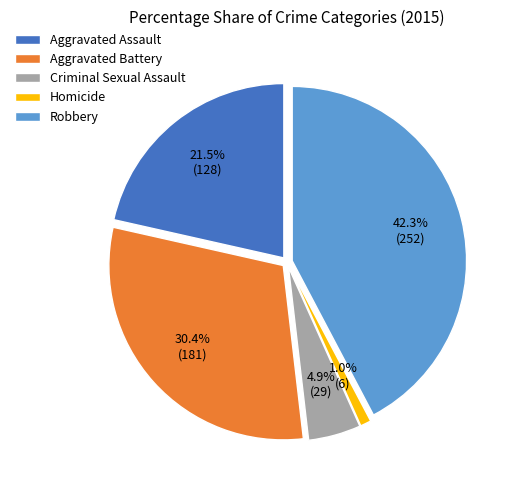

Do Aggravated Assault and Criminal Sexual Assault together represent more than half of the pie?

No